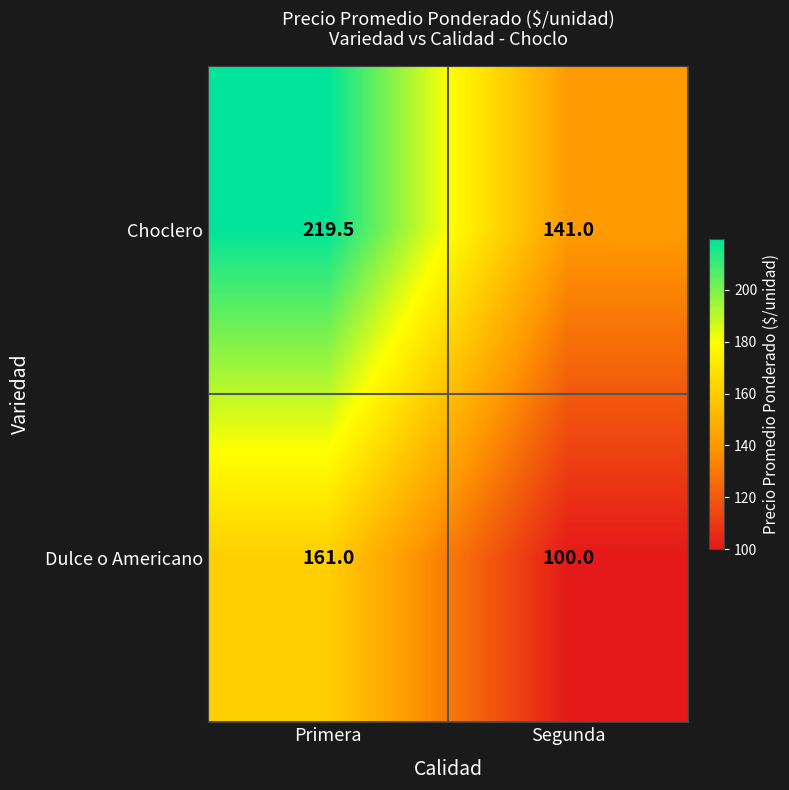

At which category is the sum across all series the highest?

Primera